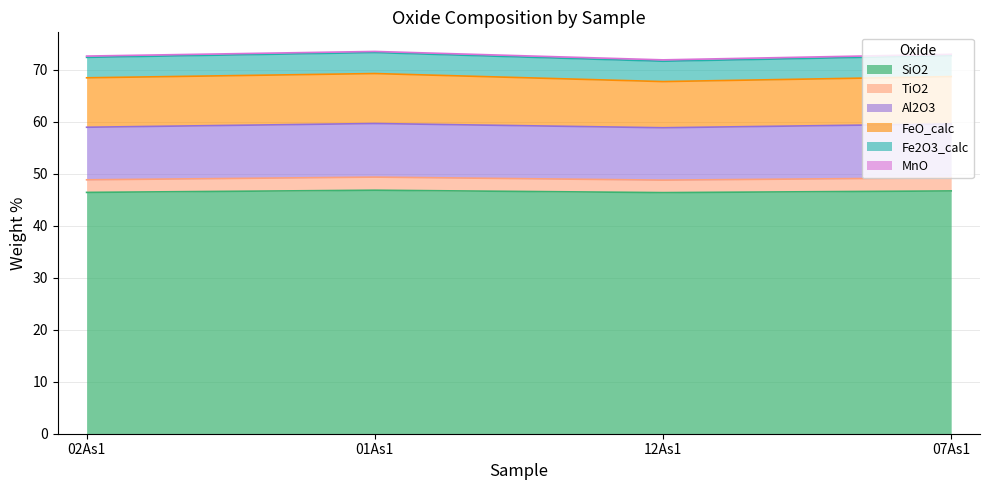

What position from the right is 07As1?

1